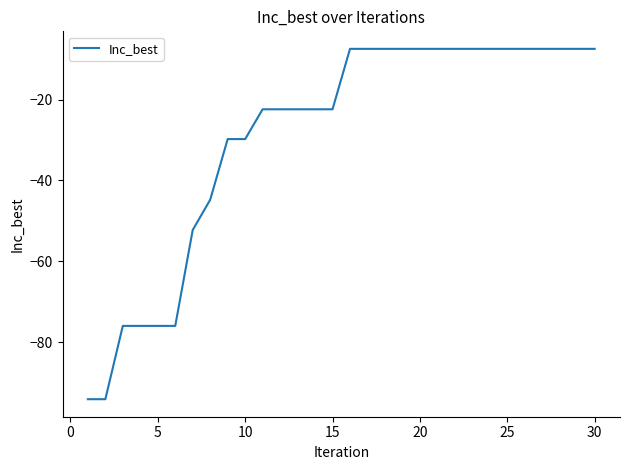

What is the maximum value shown in the chart?

-7.4